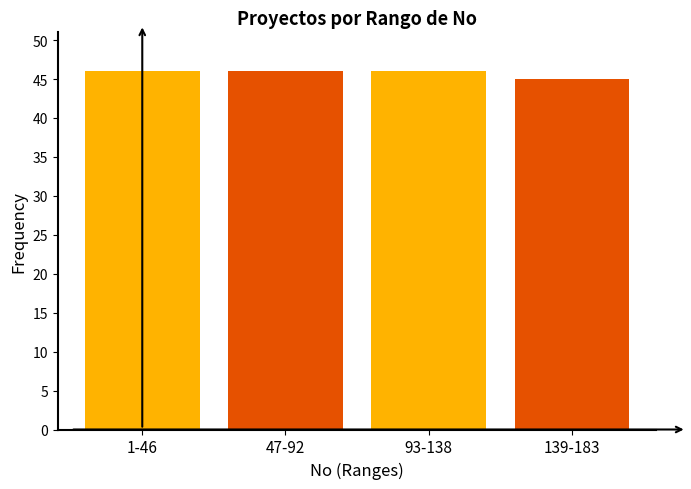

Reading left to right, extract all data points from this chart.

1-46=46	47-92=46	93-138=46	139-183=45